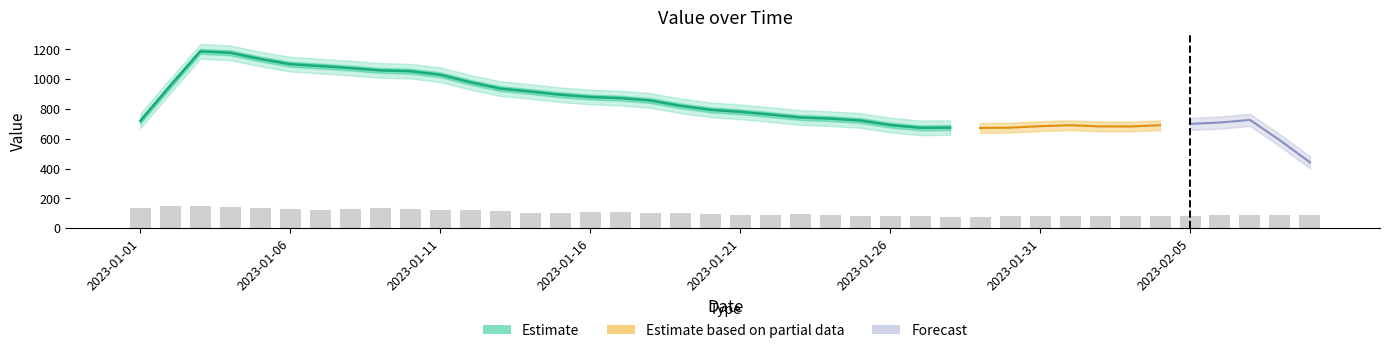

How many data points are above 95?

20